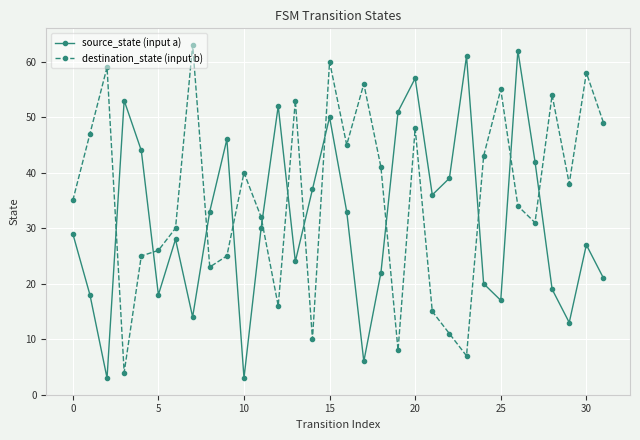

What is the value of the source_state (input a) point at the 11th from the left?

3